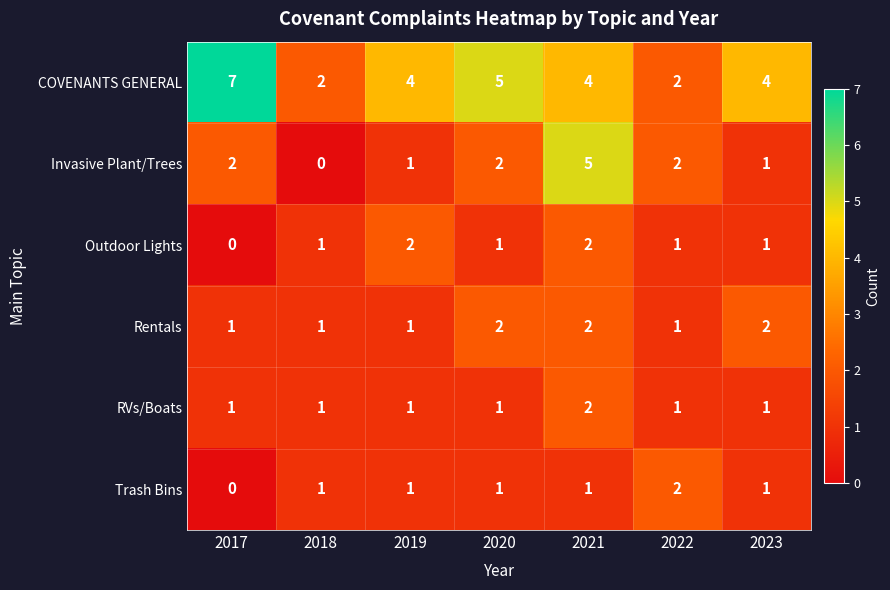

At which category is the sum across all series the highest?

2021